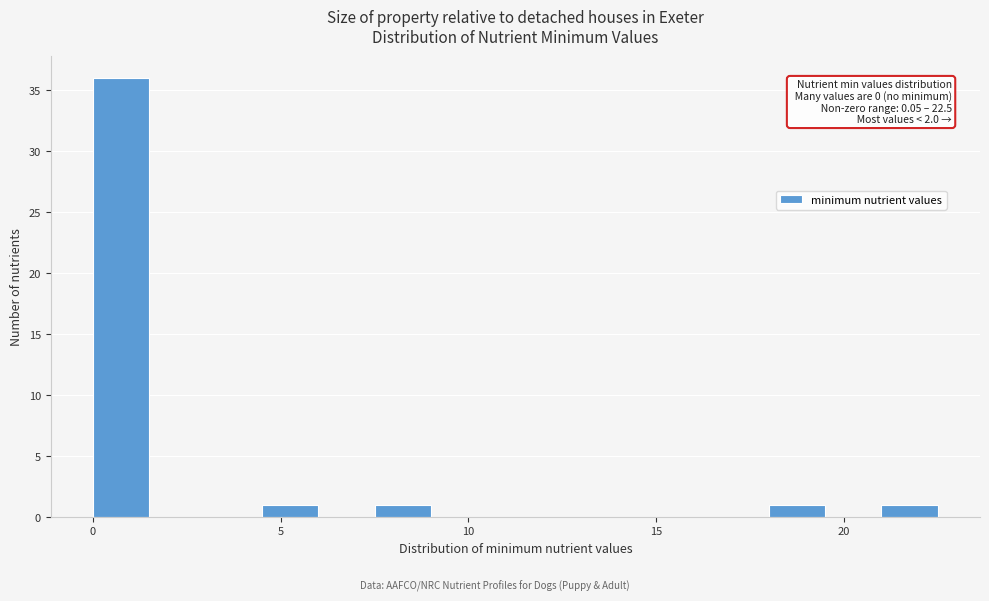

Around what value on the x-axis is the tallest bar? Give the approximate position of its centre, as read against the axis.

1.0